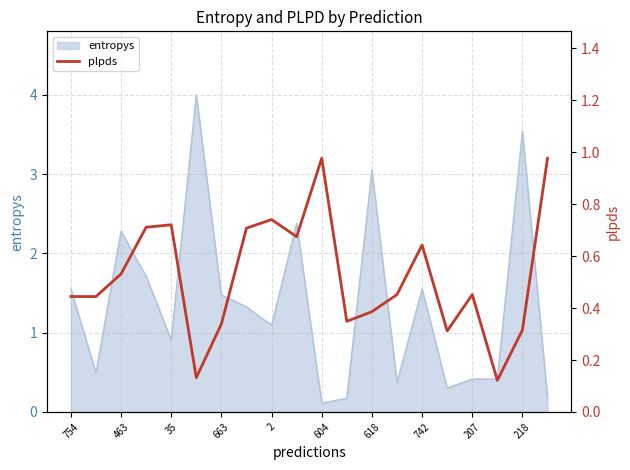

How many interior local valleys (lower than both neighbors) does the data have?

6